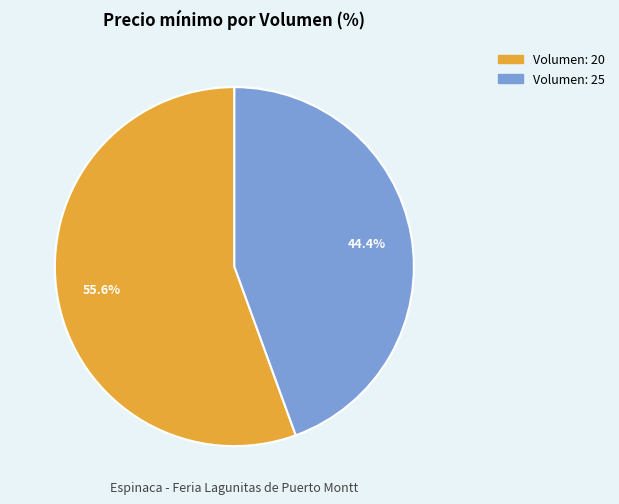

What portion of the pie excludes Volumen: 20?

44.4%